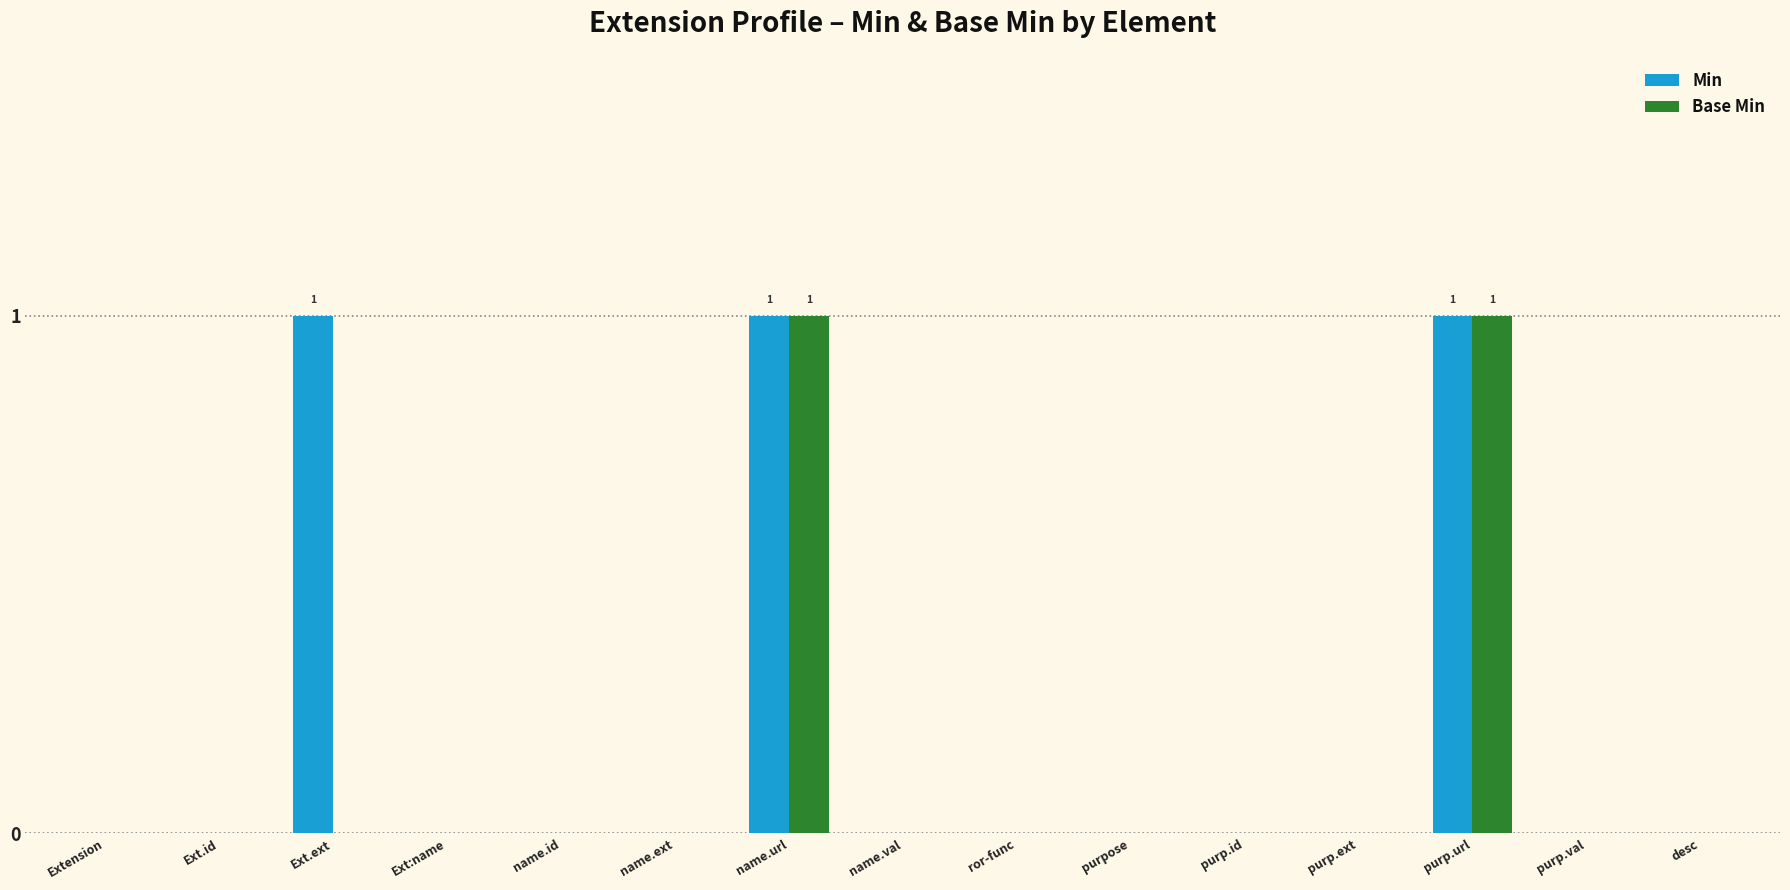

Count the Min values in the range 0 to 1.

15